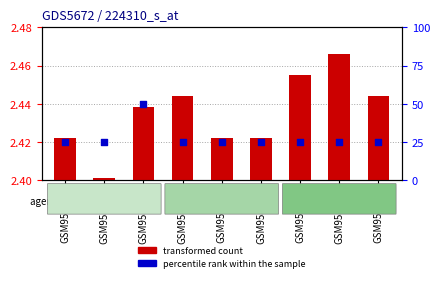

At how many categories does at least one series exceed 2?

9